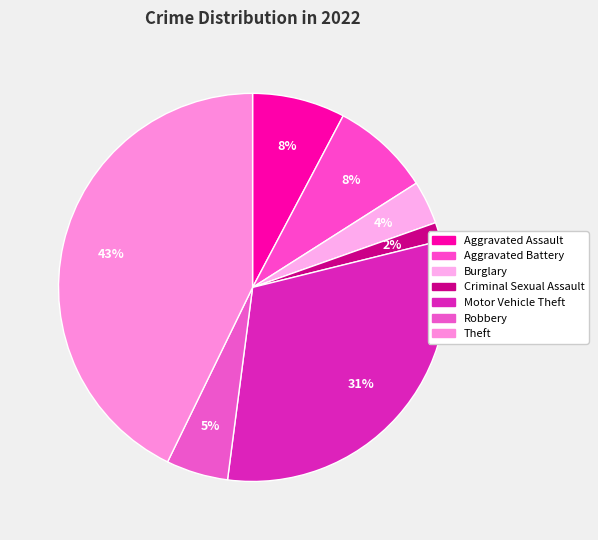

How many segments does this pie chart have?

7